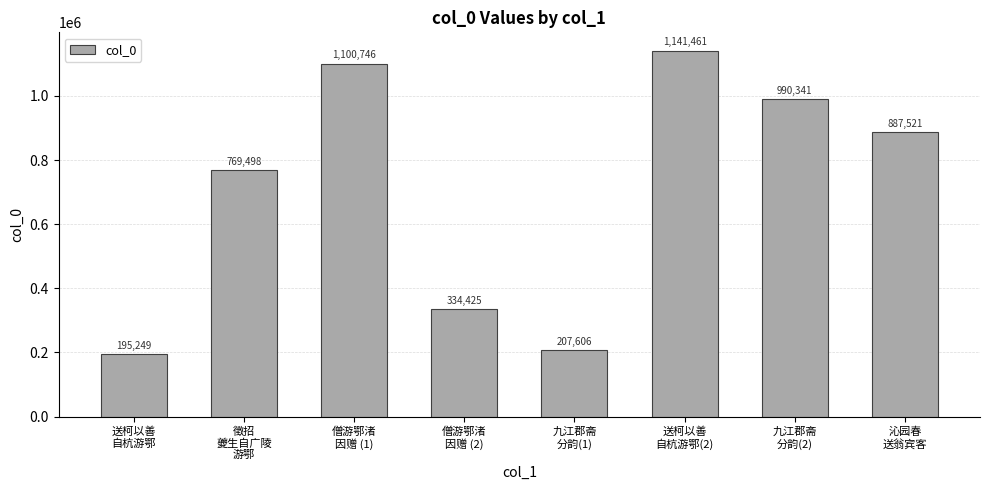

Does the chart contain any negative values?

No